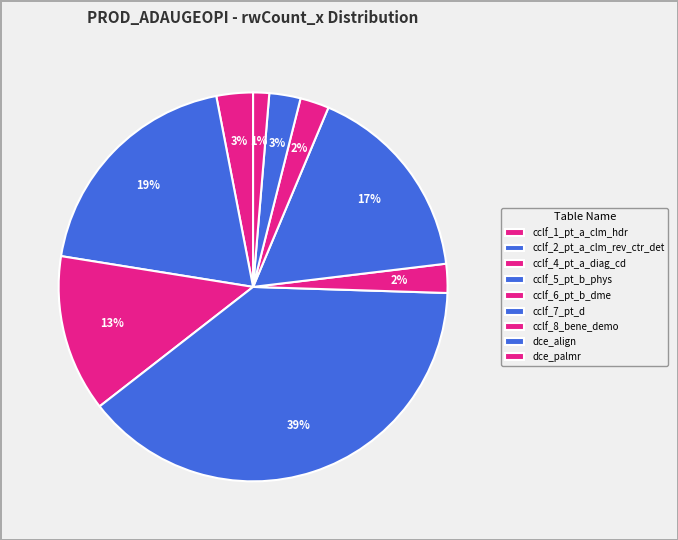

What percentage is the cclf_2_pt_a_clm_rev_ctr_det slice, to the nearest percent?

19%